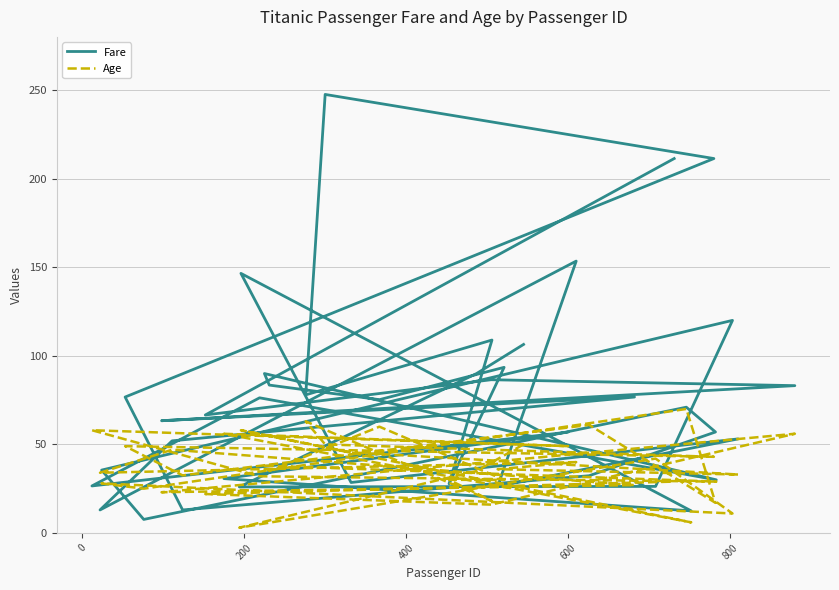

List the series in order of their peak value, highest first.

Fare, Age